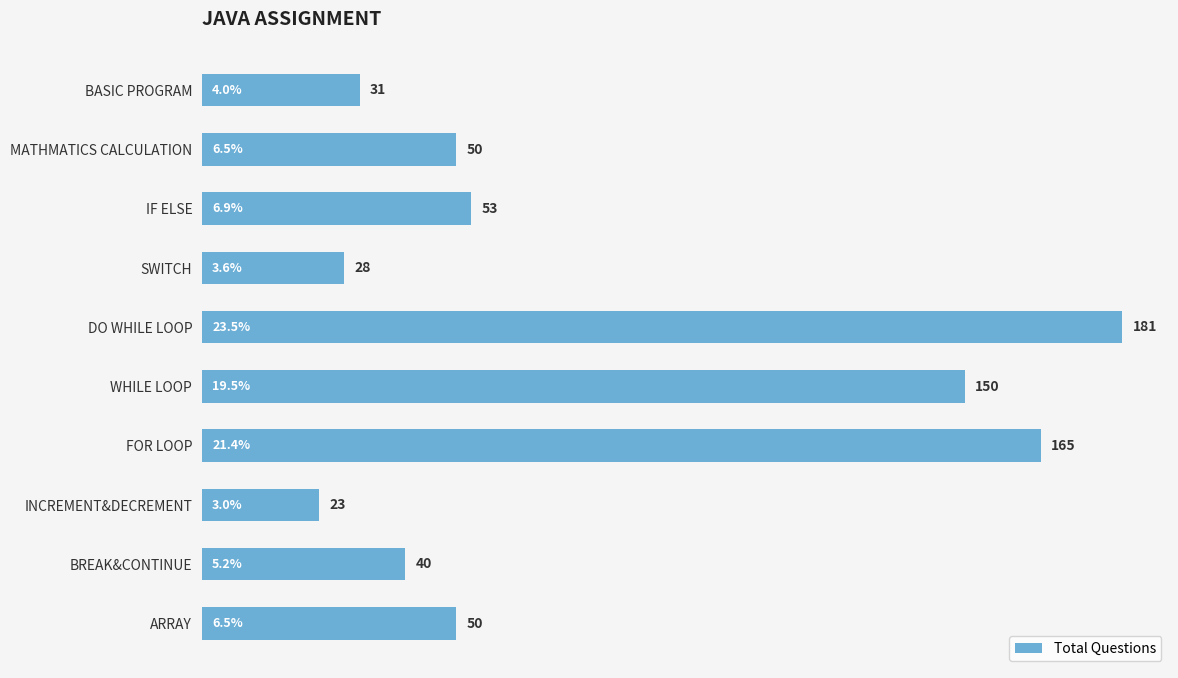

What is the change in value from MATHMATICS CALCULATION to FOR LOOP?

+115